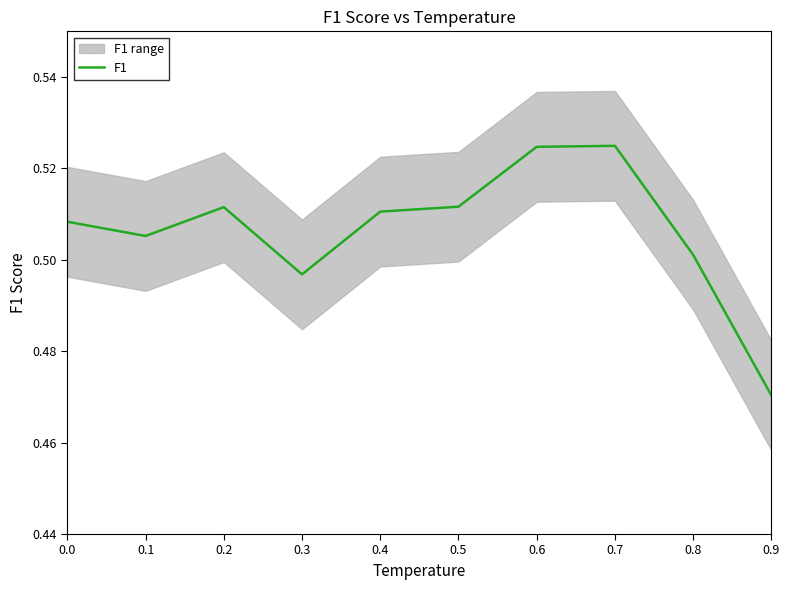

Rank the categories by value from highest to lowest.

0.7, 0.6, 0.5, 0.2, 0.4, 0.0, 0.1, 0.8, 0.3, 0.9